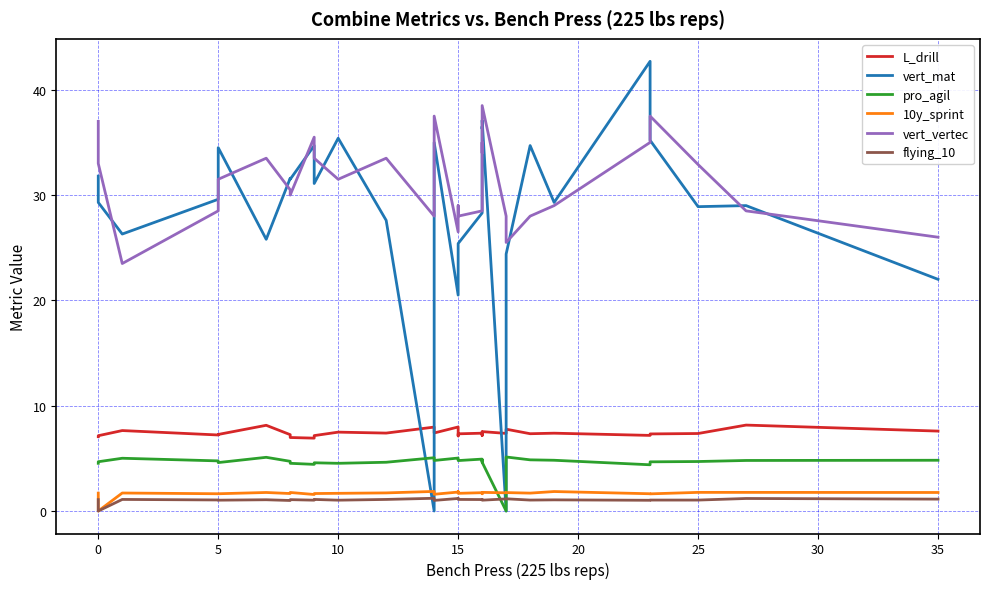

What is the sum of the L_drill values at 25 and 20?

14.6